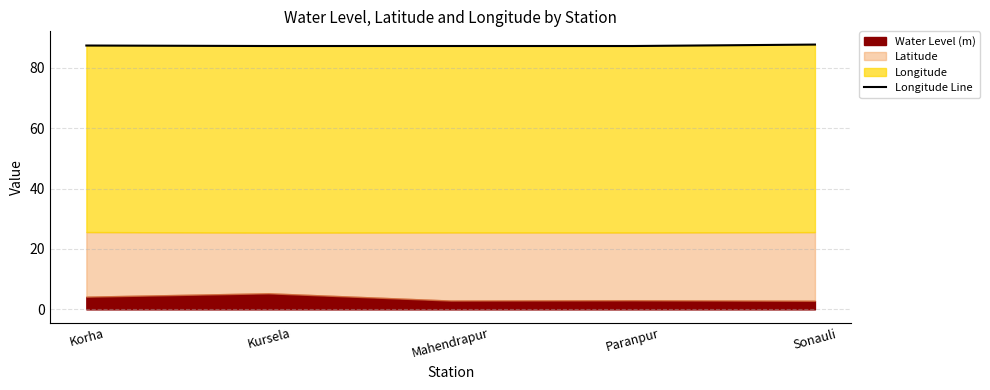

How many points are lower than both their immediate neighbors (excluding endpoints)?

2